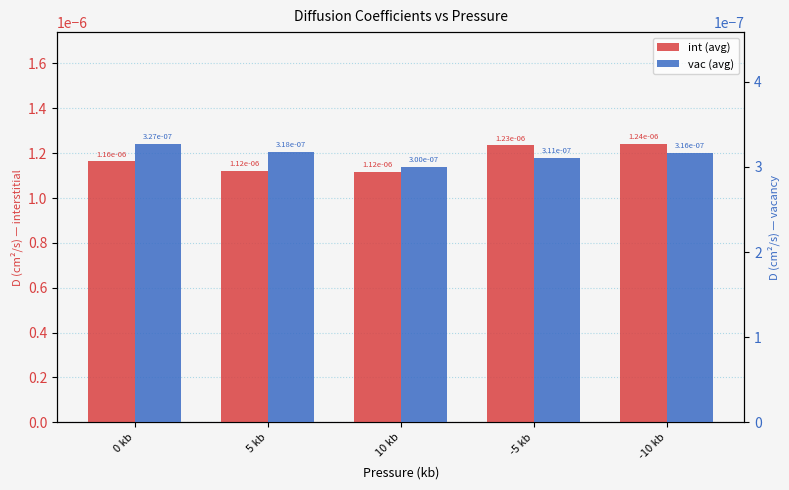

Does the chart contain stacked bars?

No